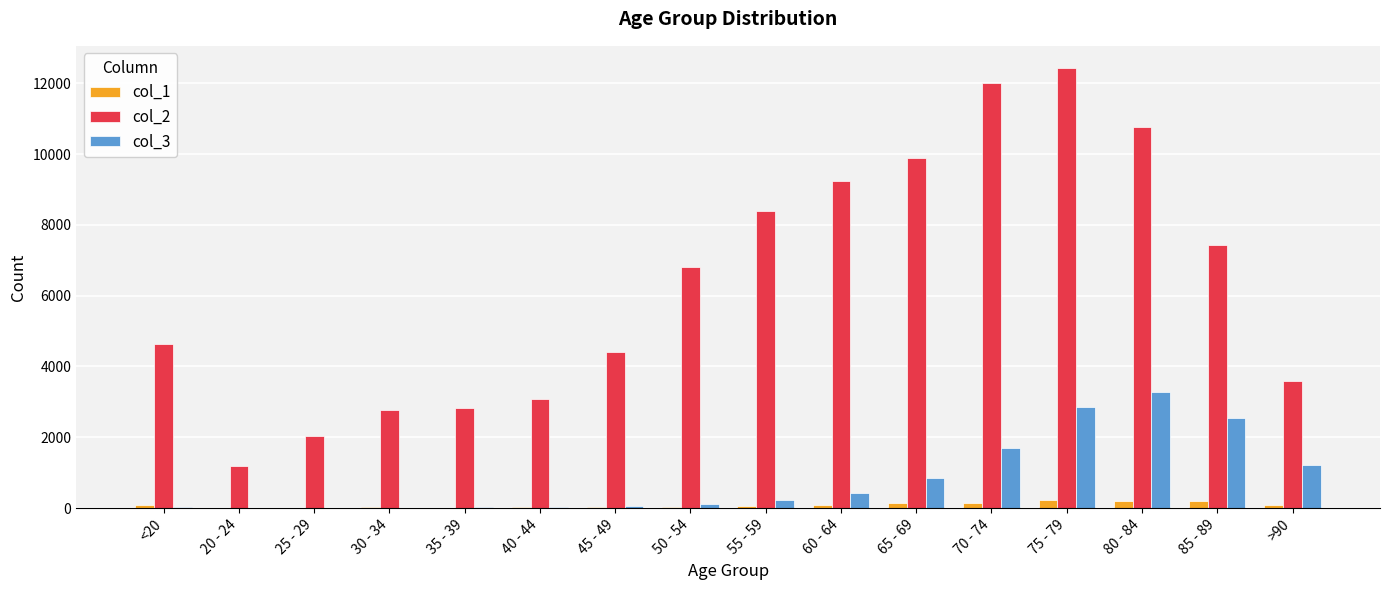

At which category is the sum across all series the highest?

75 - 79